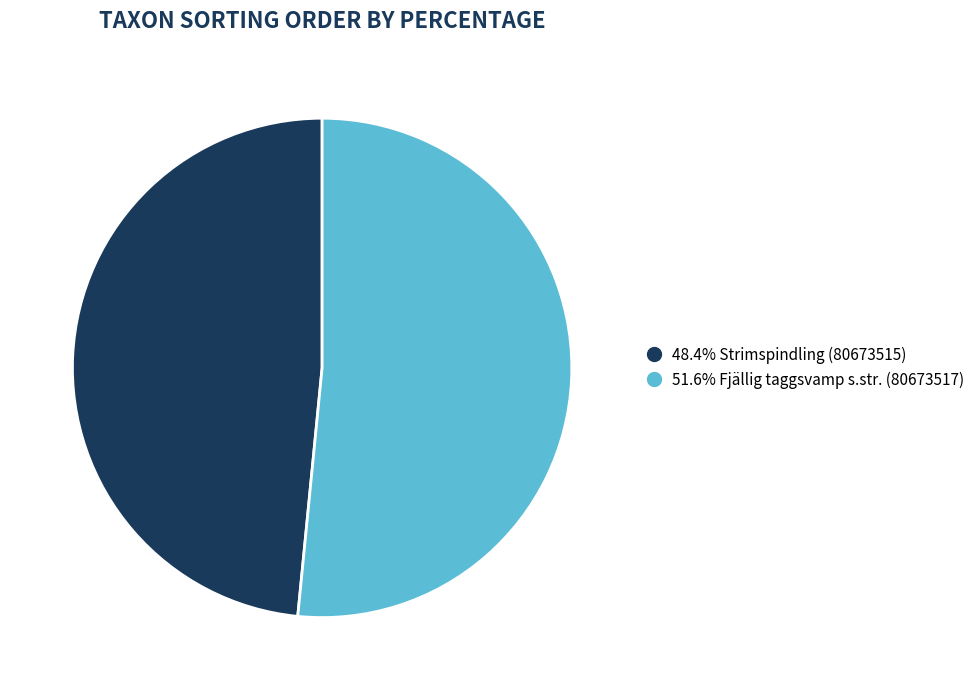

Does any single category account for the majority?

Yes